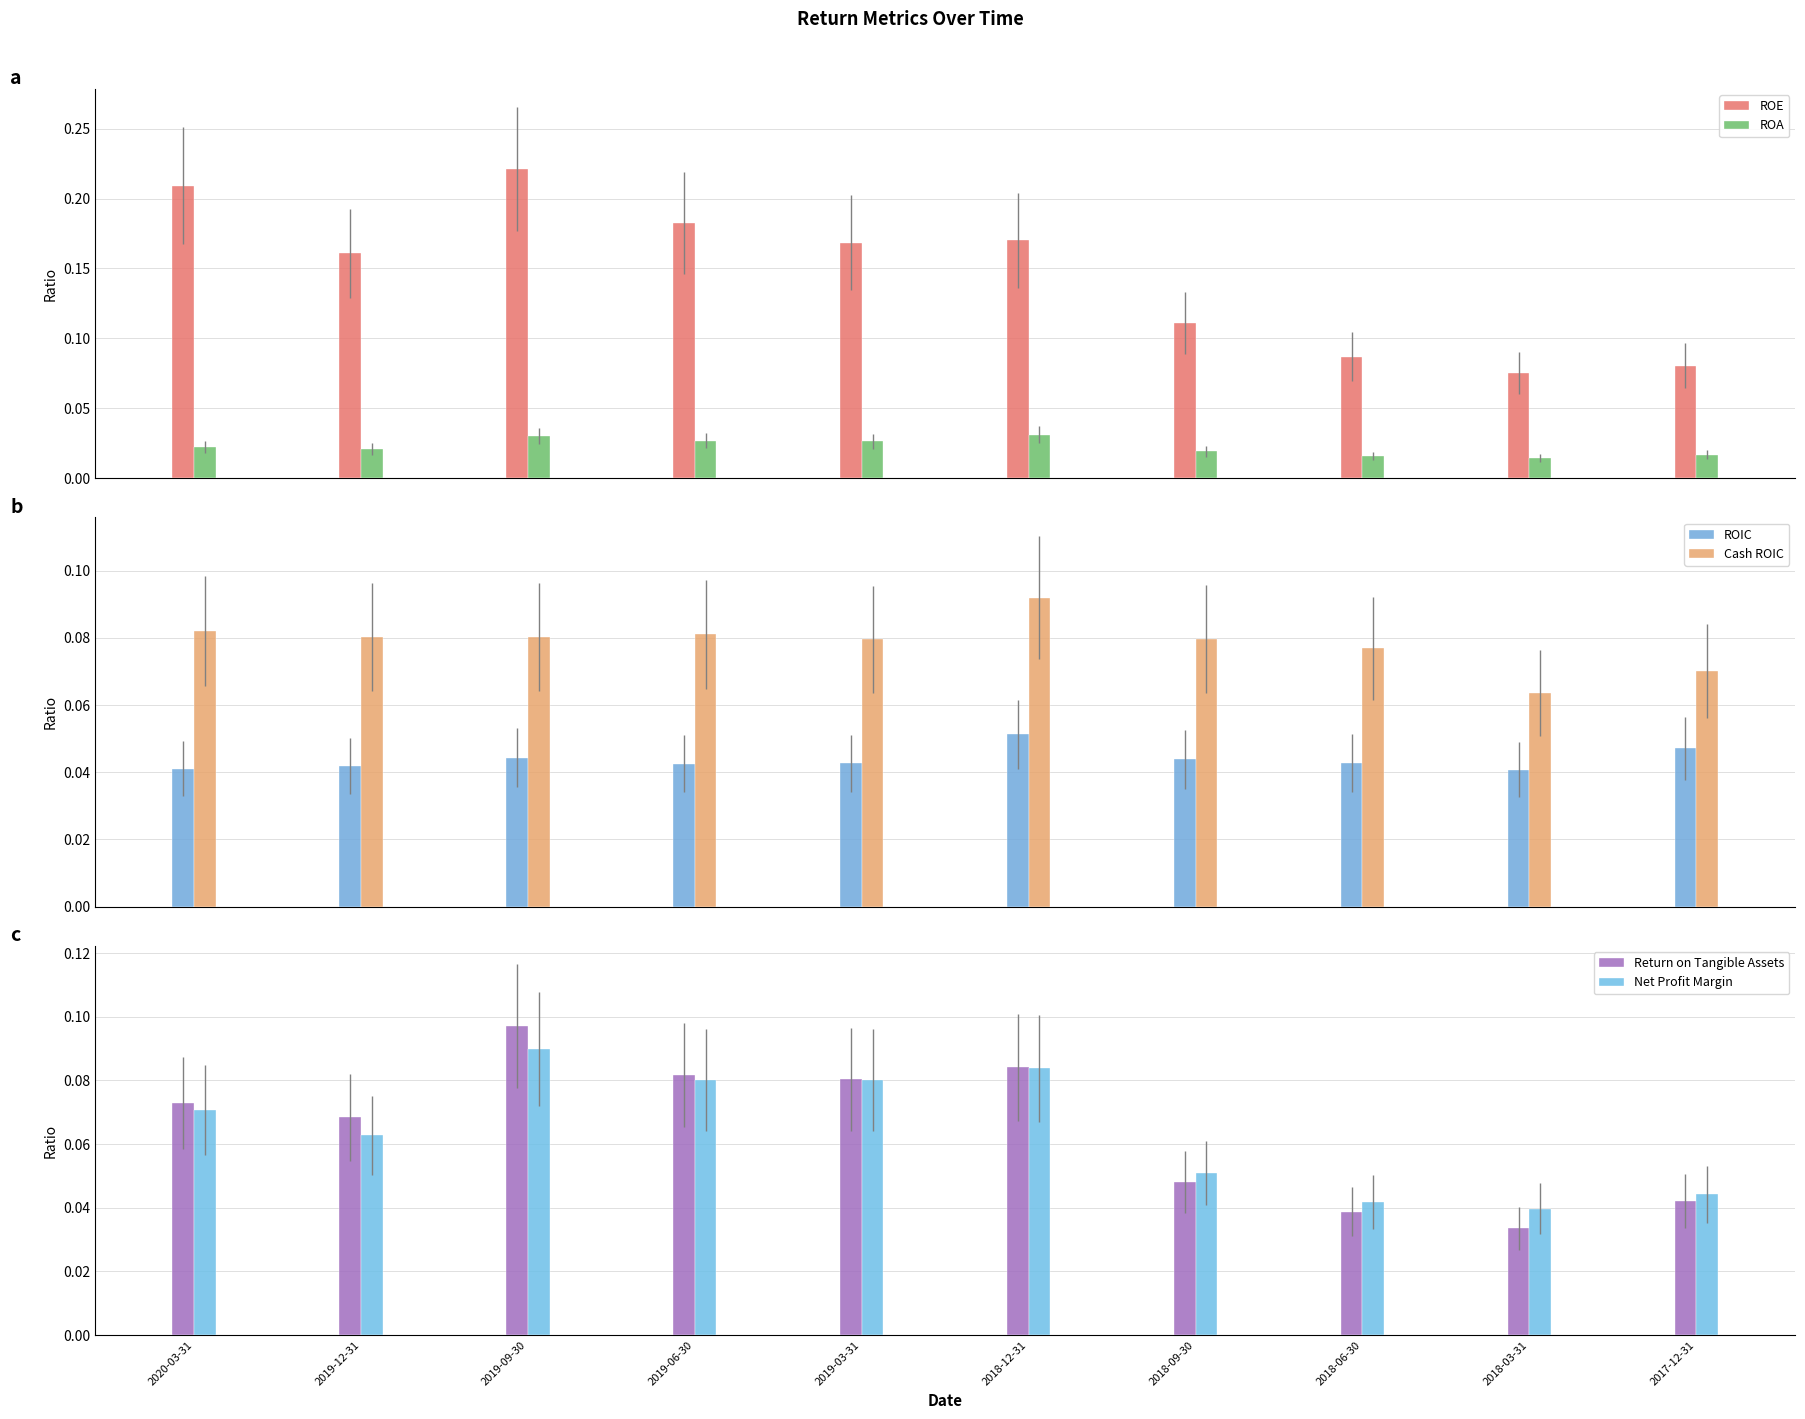

What is the sum of the Return on Tangible Assets values at 2019-09-30 and 2017-12-31?

0.1